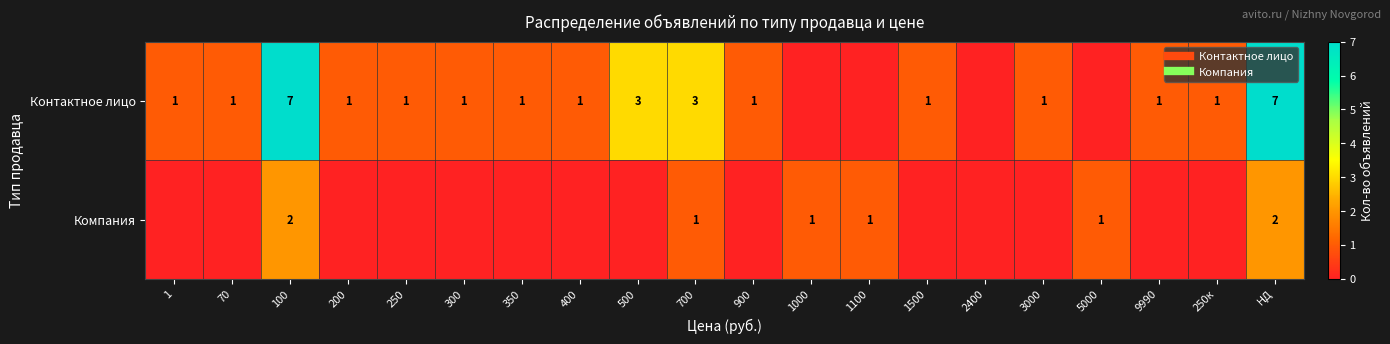

Is it true that Контактное лицо equals 2 at 1?

False